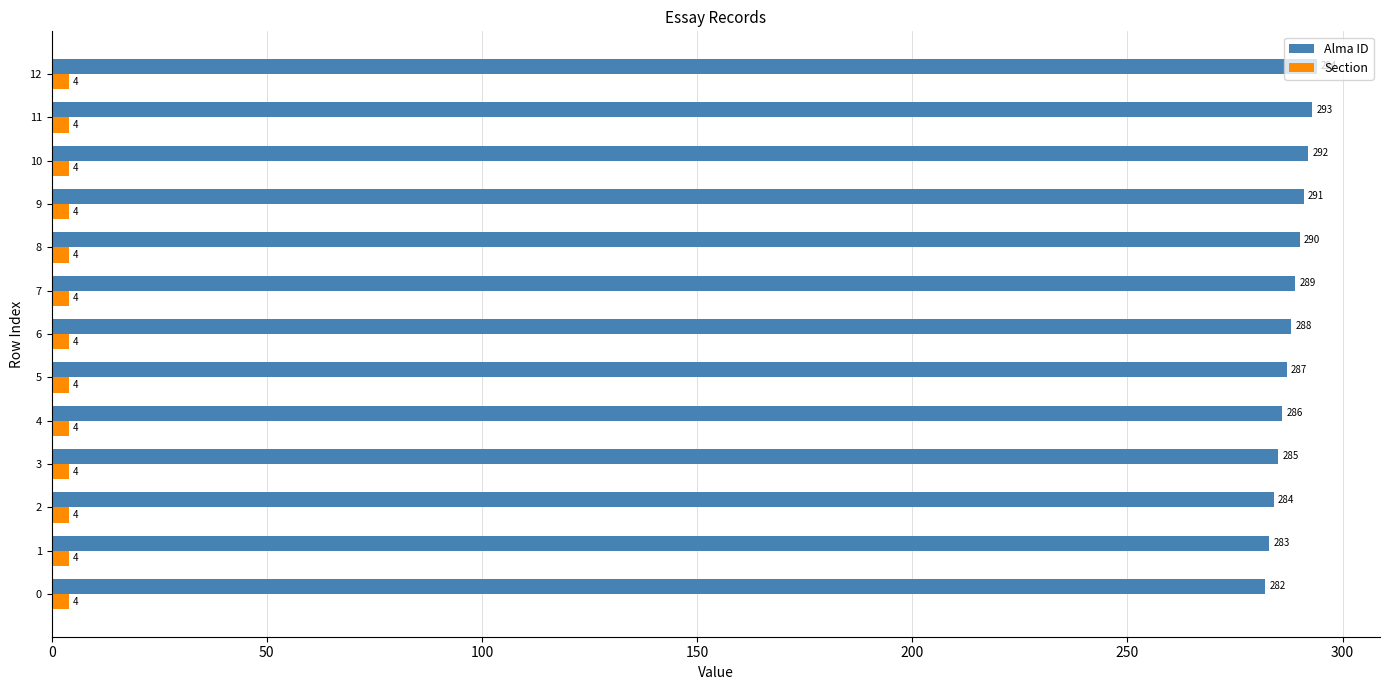

At how many categories does at least one series exceed 197?

13